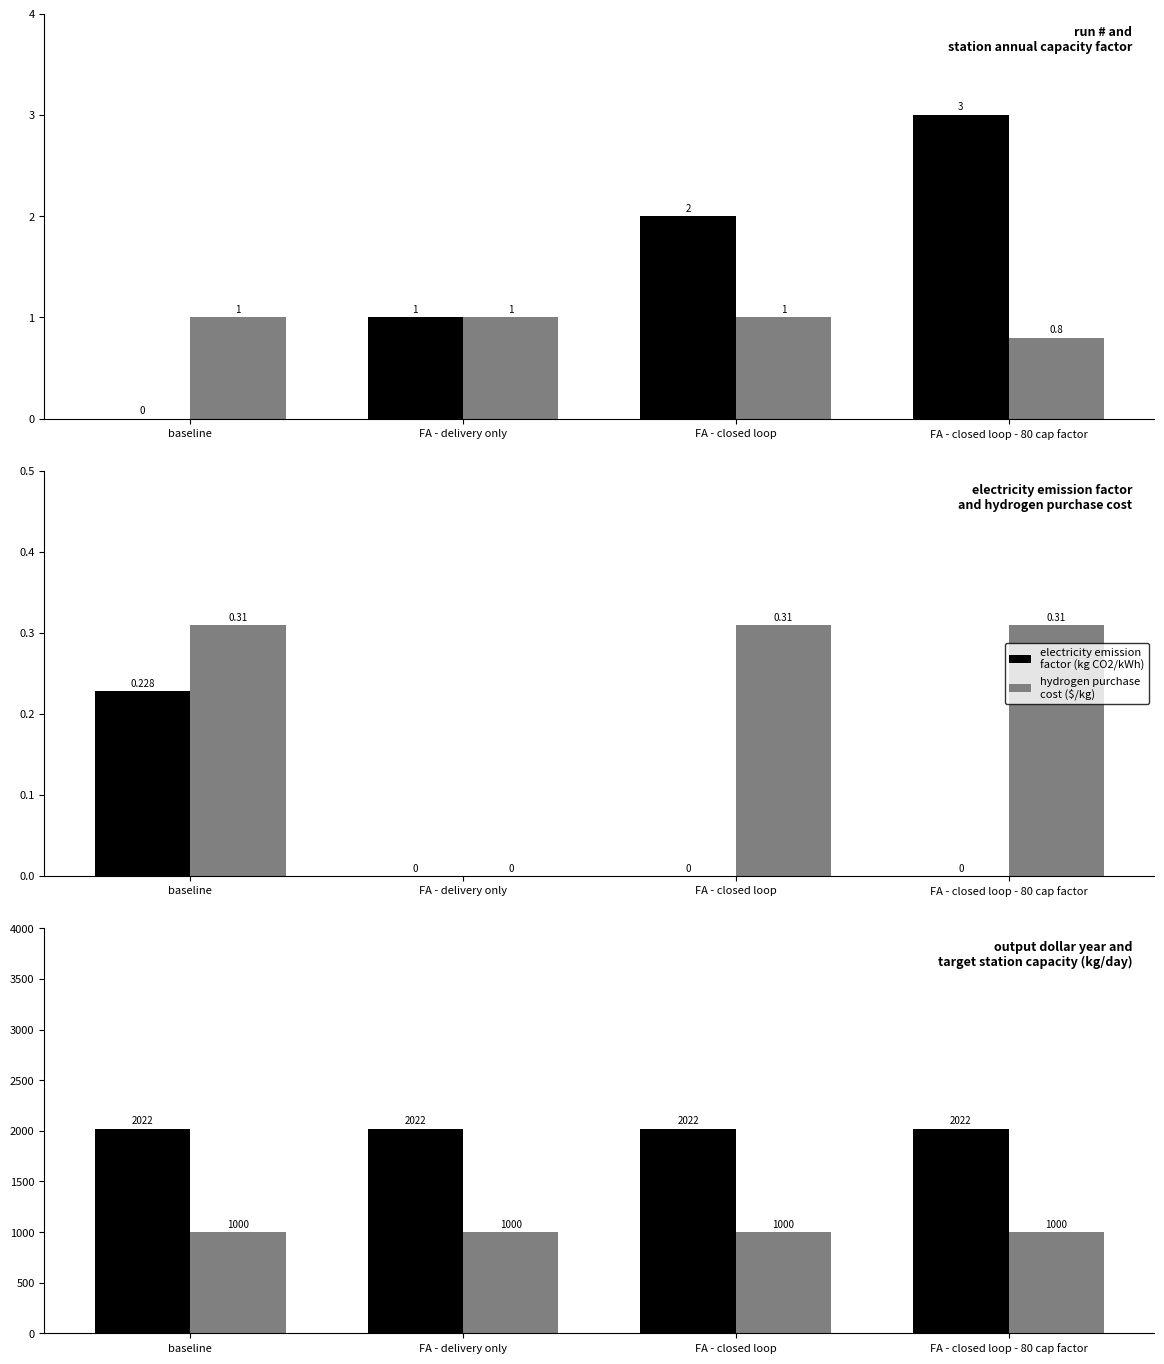

What are all the series names shown in the legend?

run #, station annual capacity factor, electricity emission factor (kg CO2/kWh), hydrogen purchase cost ($/kg), output dollar year, target station capacity (kg/day)